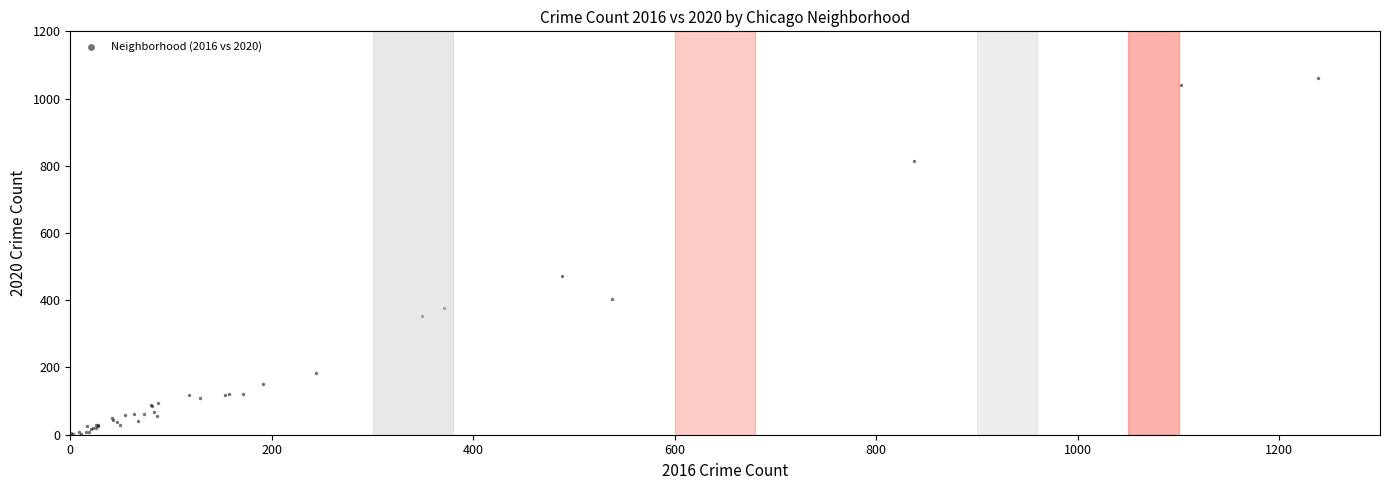

What Y value in the scatter plot is closest to 532?

472.2